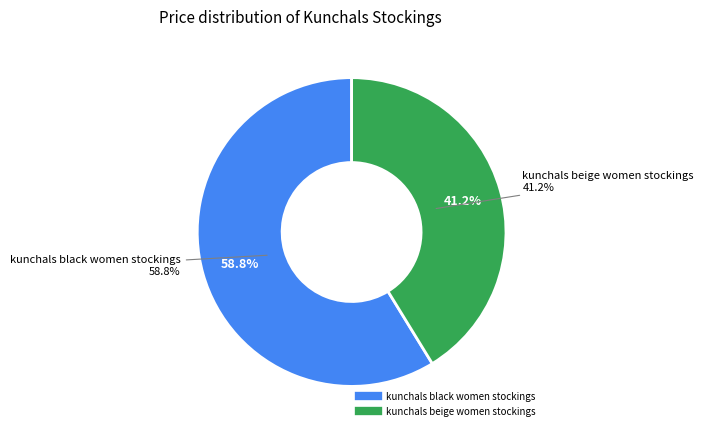

How many slices are in this pie chart?

2